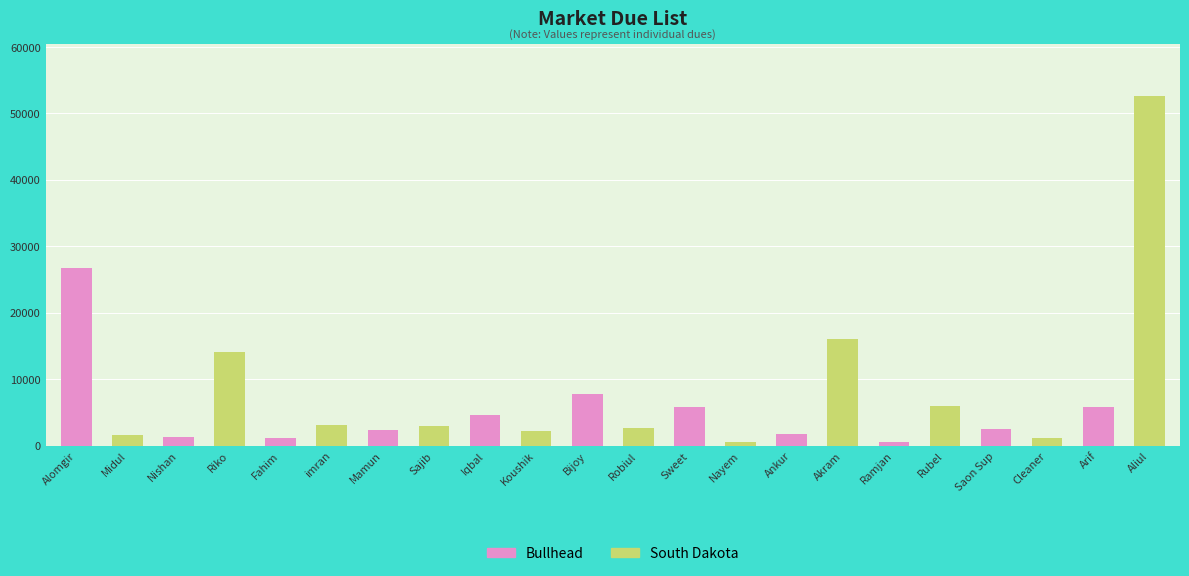

What is the spread (max minus min) of values at Alomgir?

25059